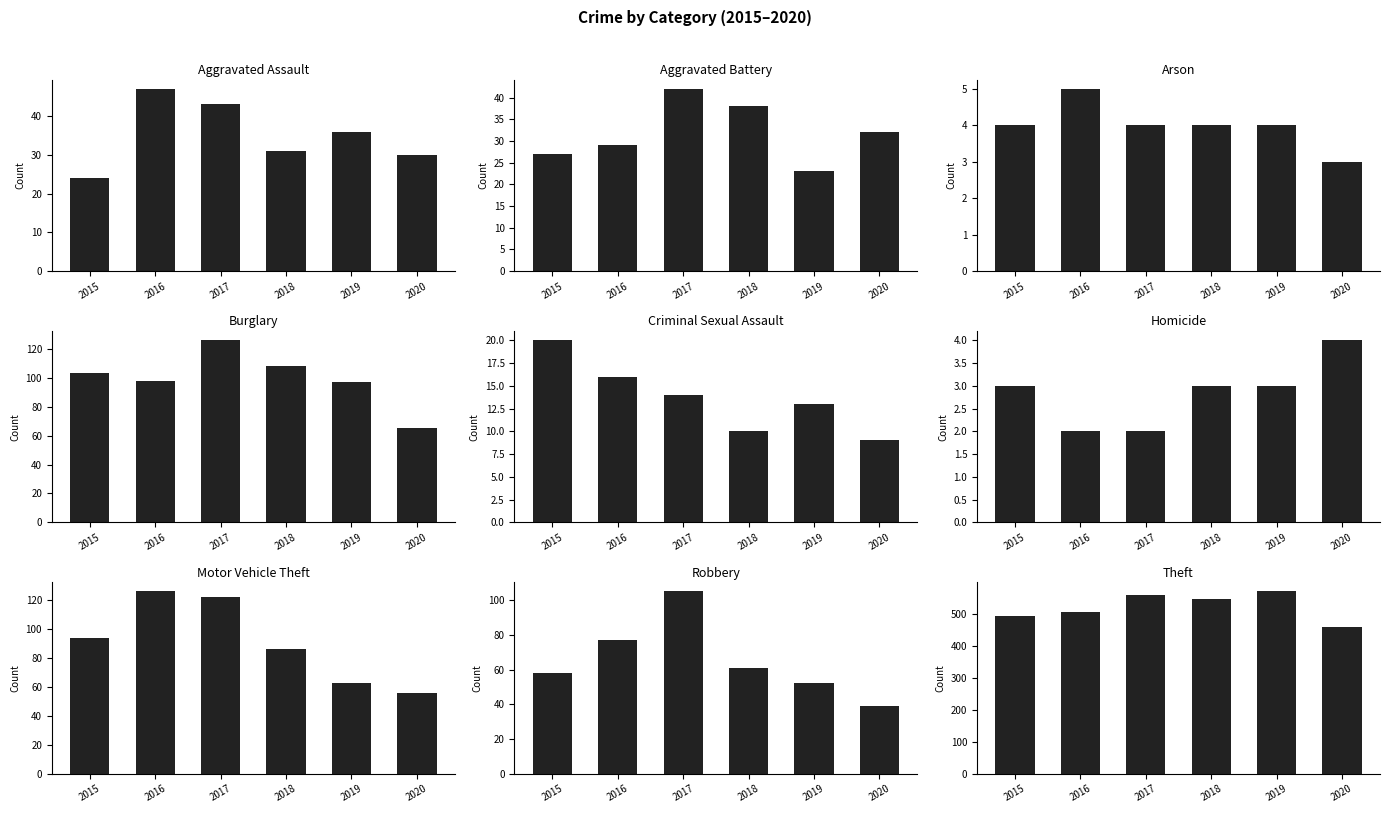

List the labels in order of 2016 value, smallest first.

Homicide, Arson, Criminal Sexual Assault, Aggravated Battery, Aggravated Assault, Robbery, Burglary, Motor Vehicle Theft, Theft